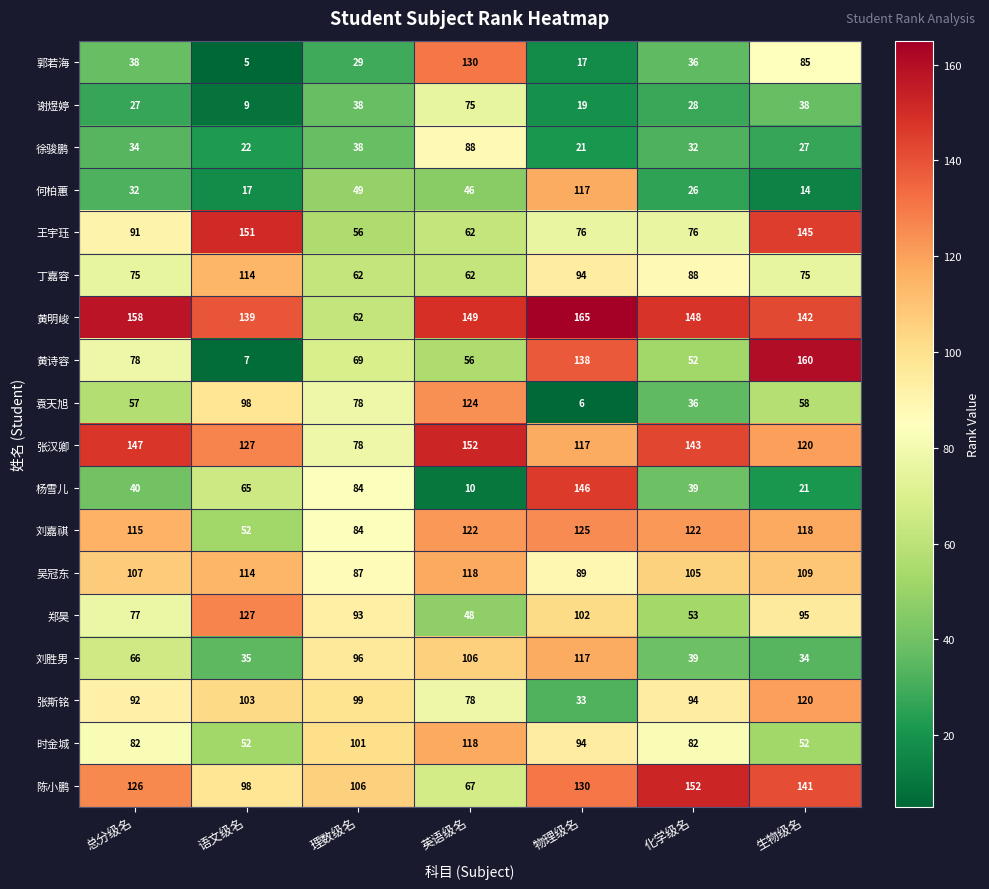

The 黄明峻 series shows 35 at 语文级名. True or false?

False